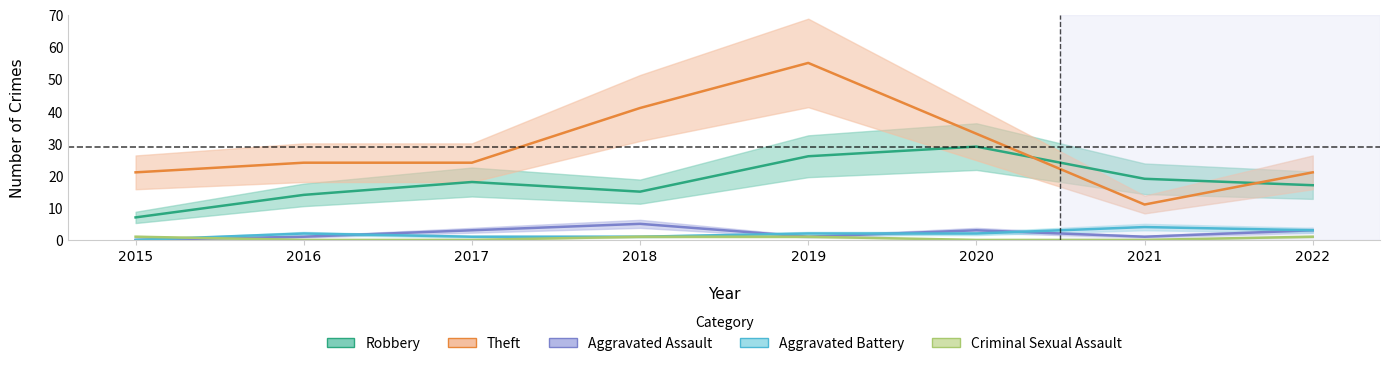

Count the number of categories in the chart.

8